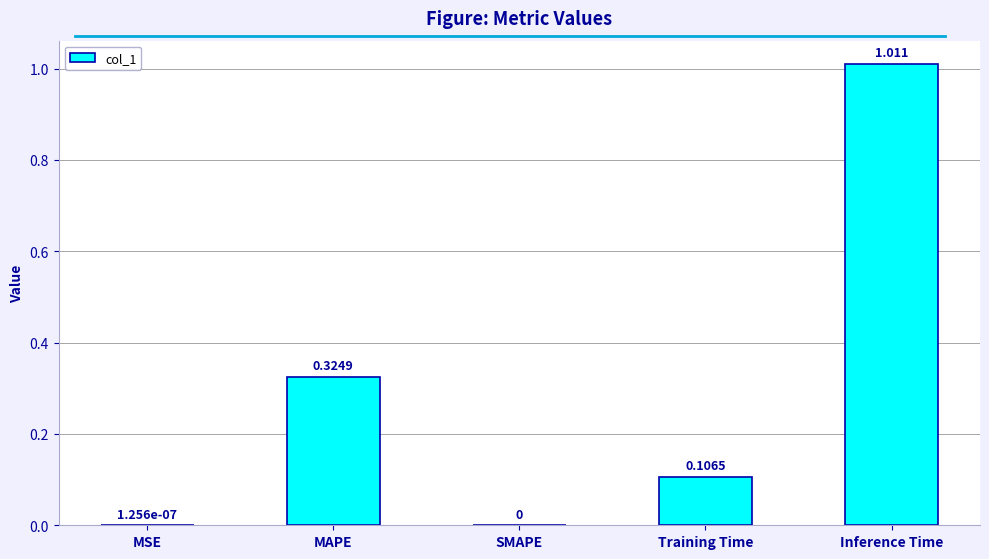

Which category has the highest value across all series?

Inference Time